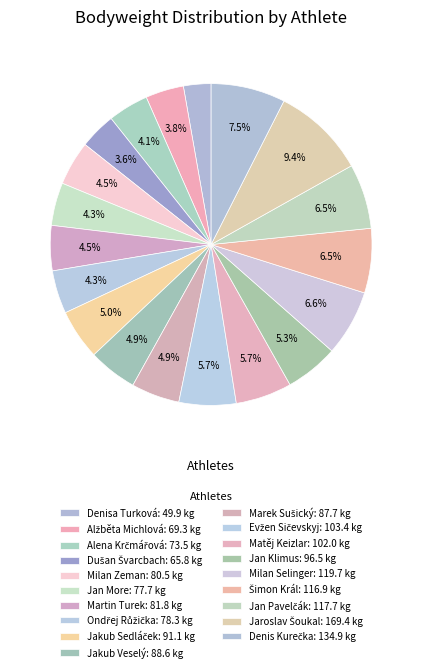

Count the number of slices in the pie.

19